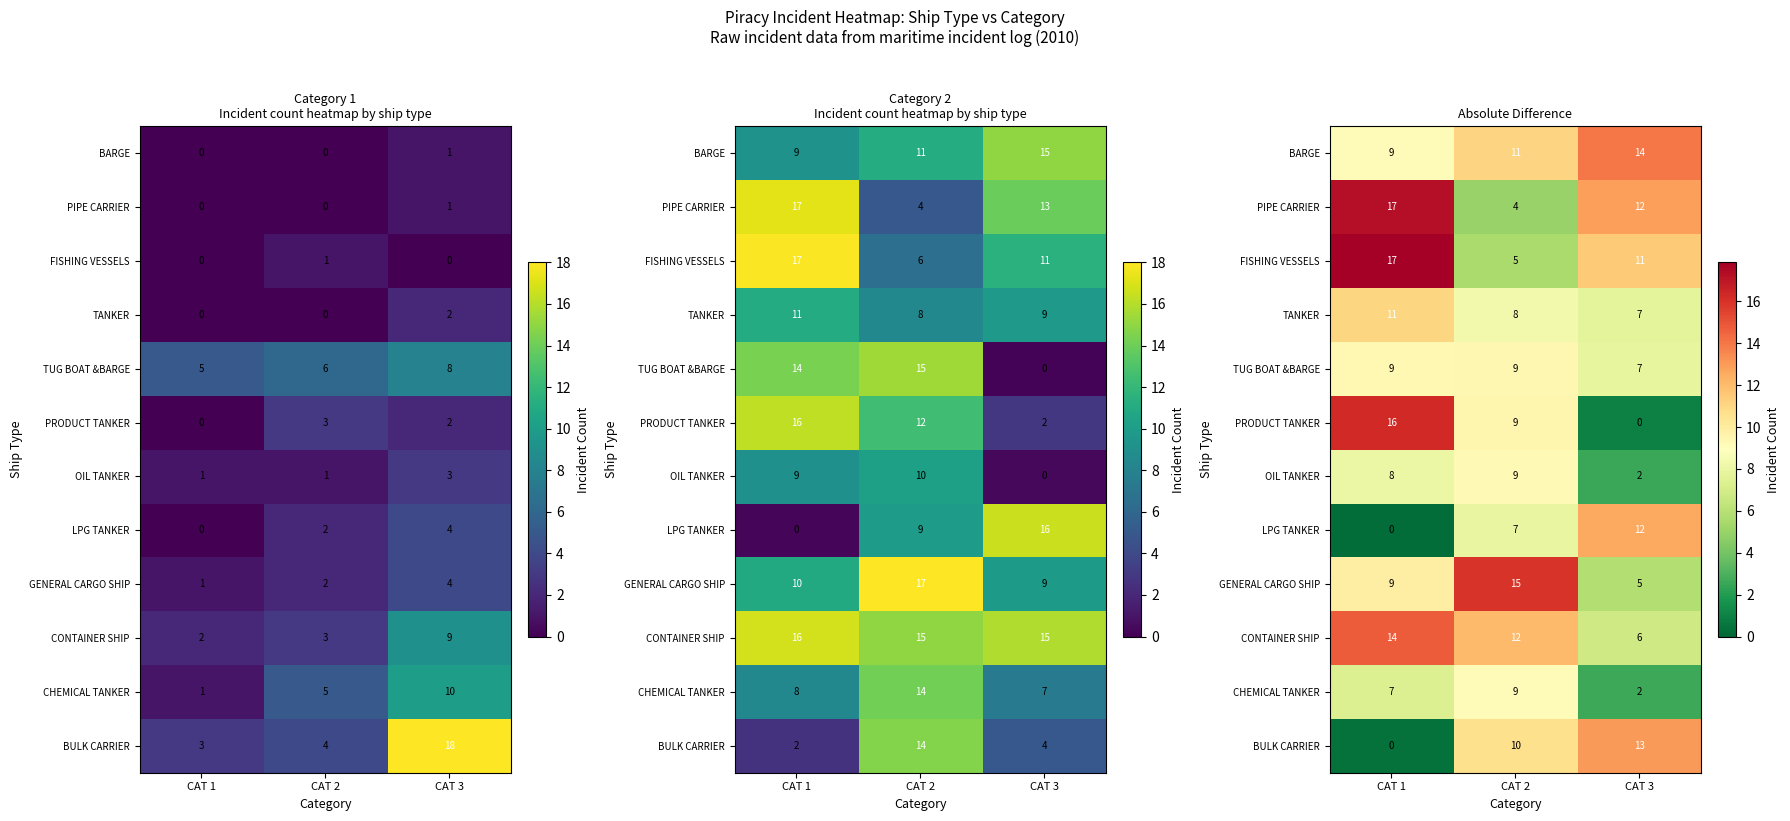

What is the minimum value for row_6?

1.0